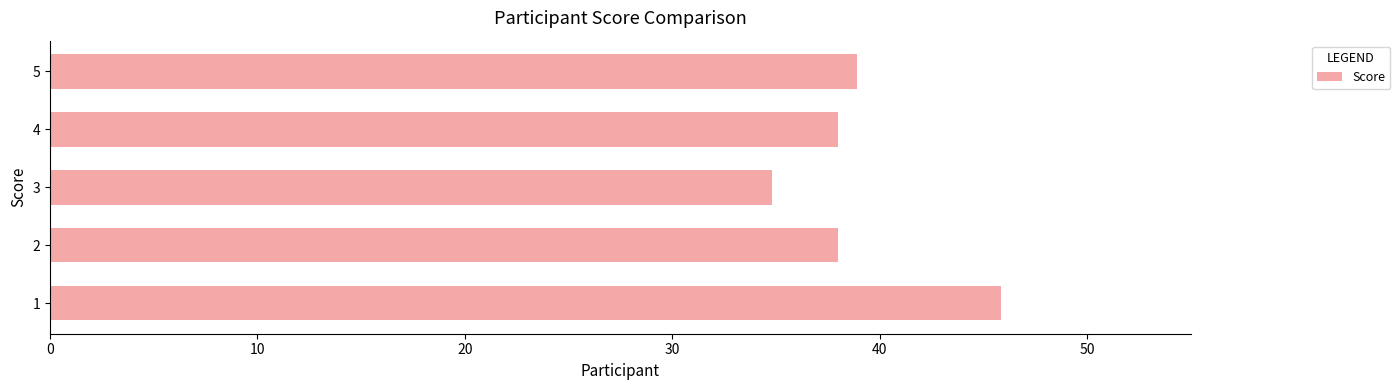

Reading bottom to top, what are all the values shown in this chart?

45.8	38.0	34.8	38.0	38.9